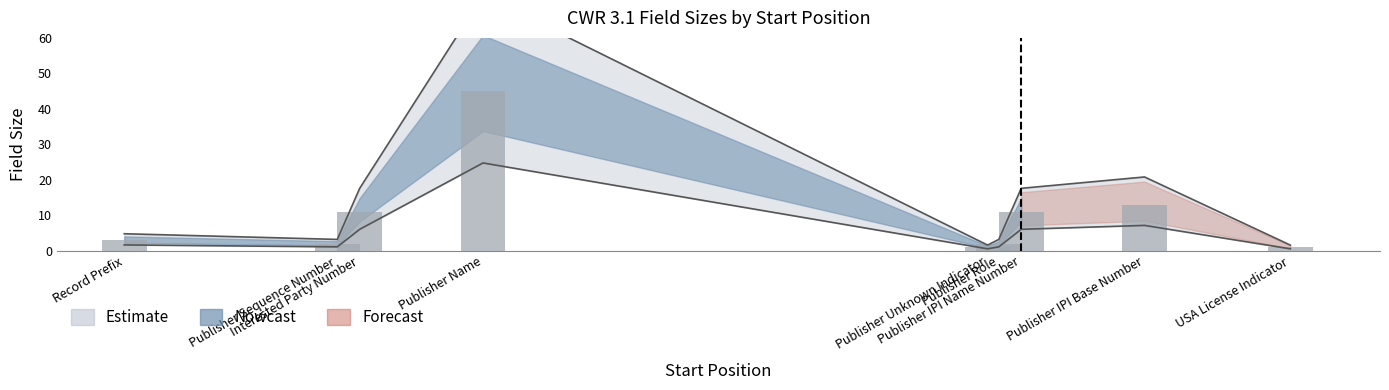

Which series has the largest range (max minus min)?

Estimate